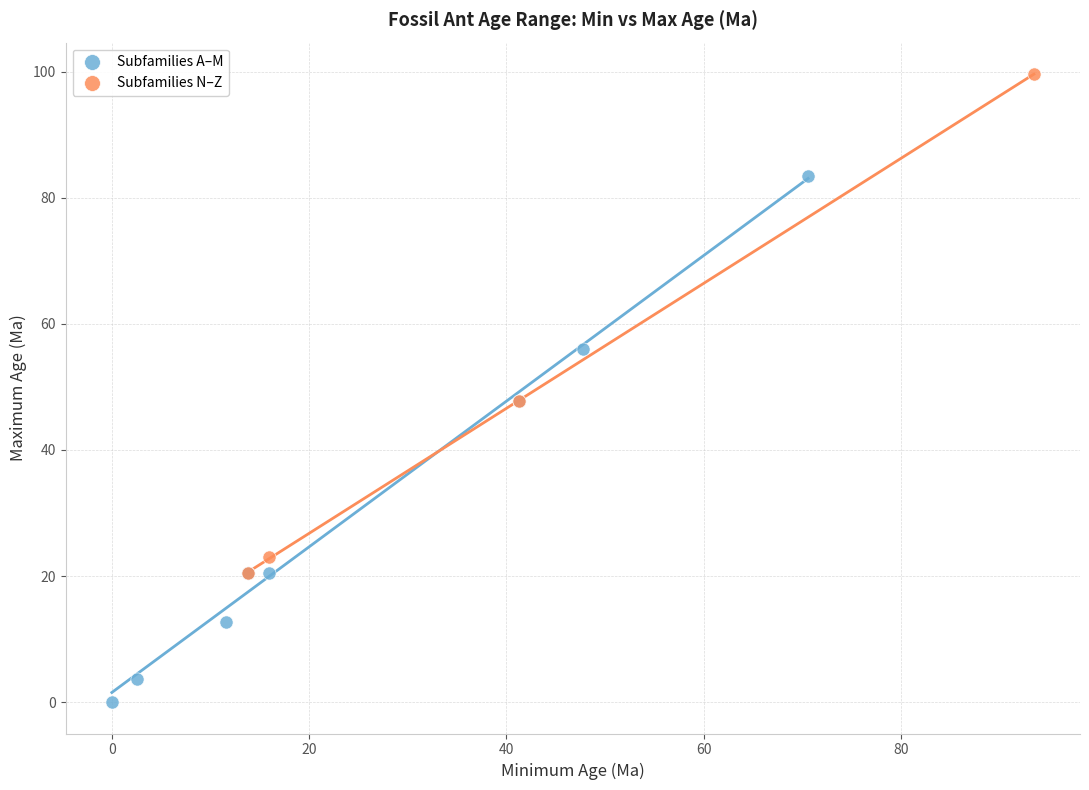

Which series contains the lowest Y value?

Subfamilies A–M